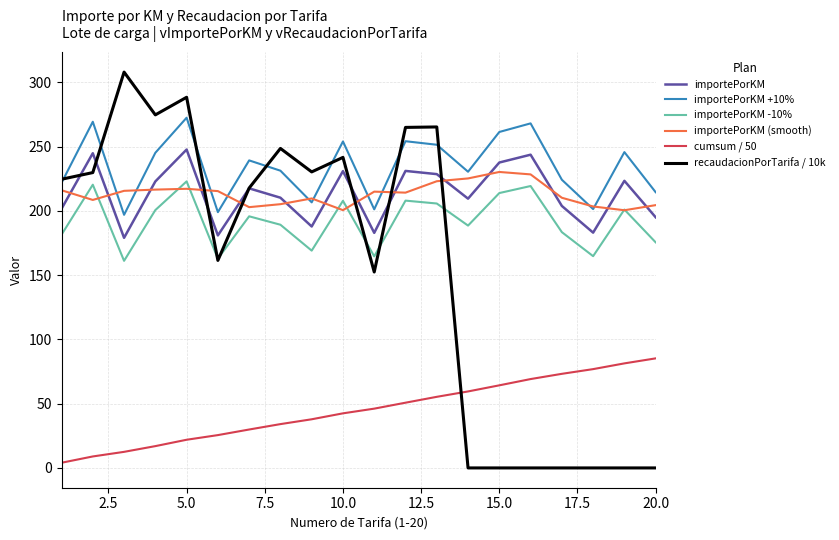

What is the highest value of the importePorKM -10% series?

222.9